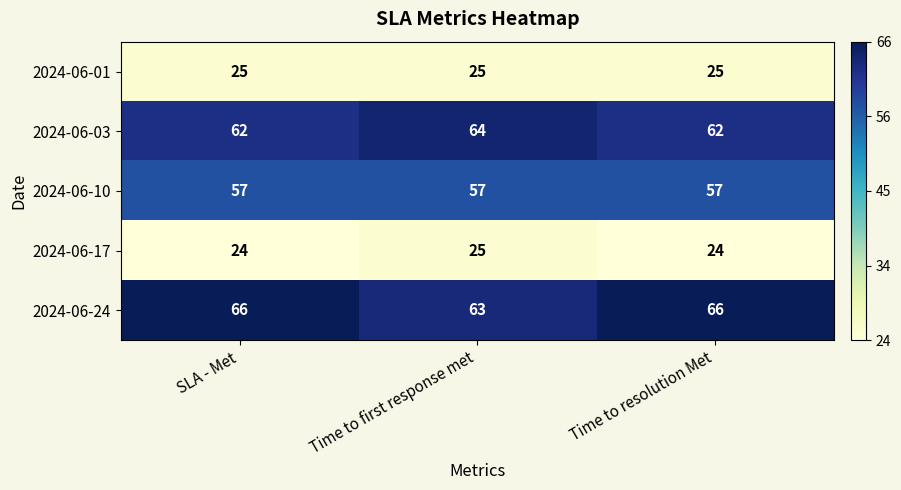

Count the number of categories in the chart.

3